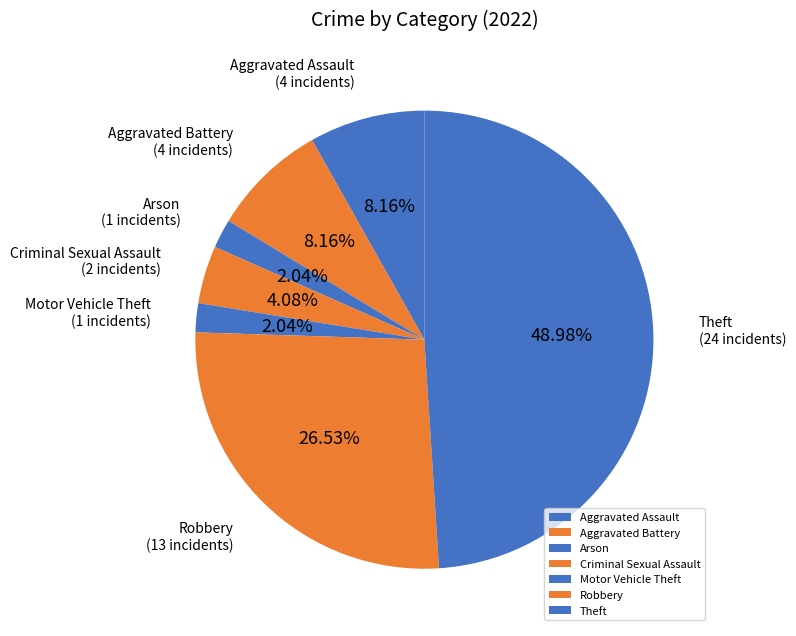

To the nearest percent, what portion does Theft represent?

49%